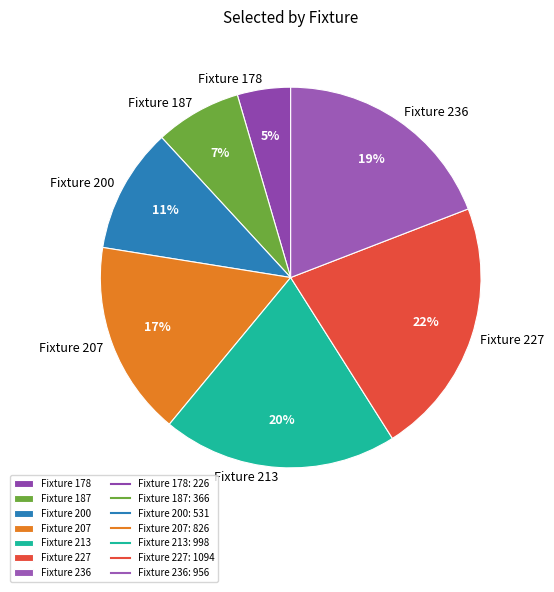

Is it true that Fixture 178 is 5% of the pie?

True